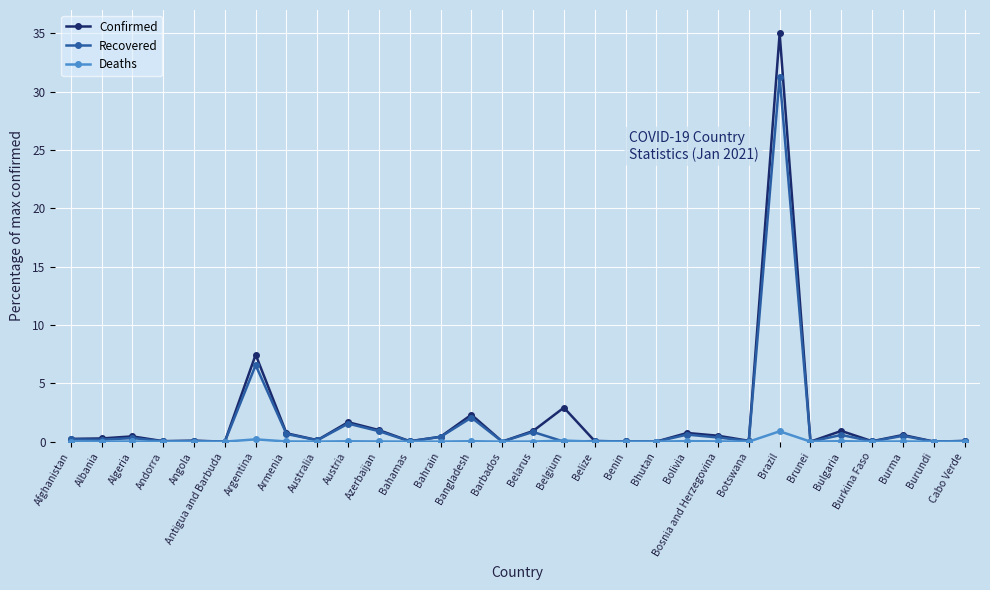

What is the label of the 3rd point from the right?

Burma